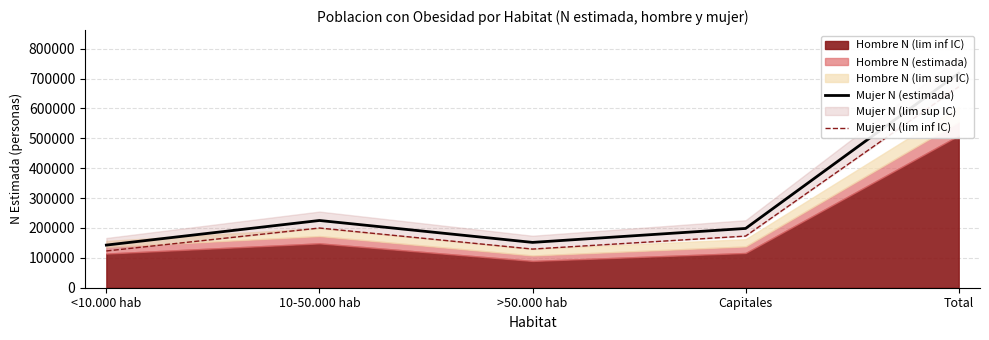

Where is Mujer N (lim inf IC) nearest to the value 397866?

10-50.000 hab